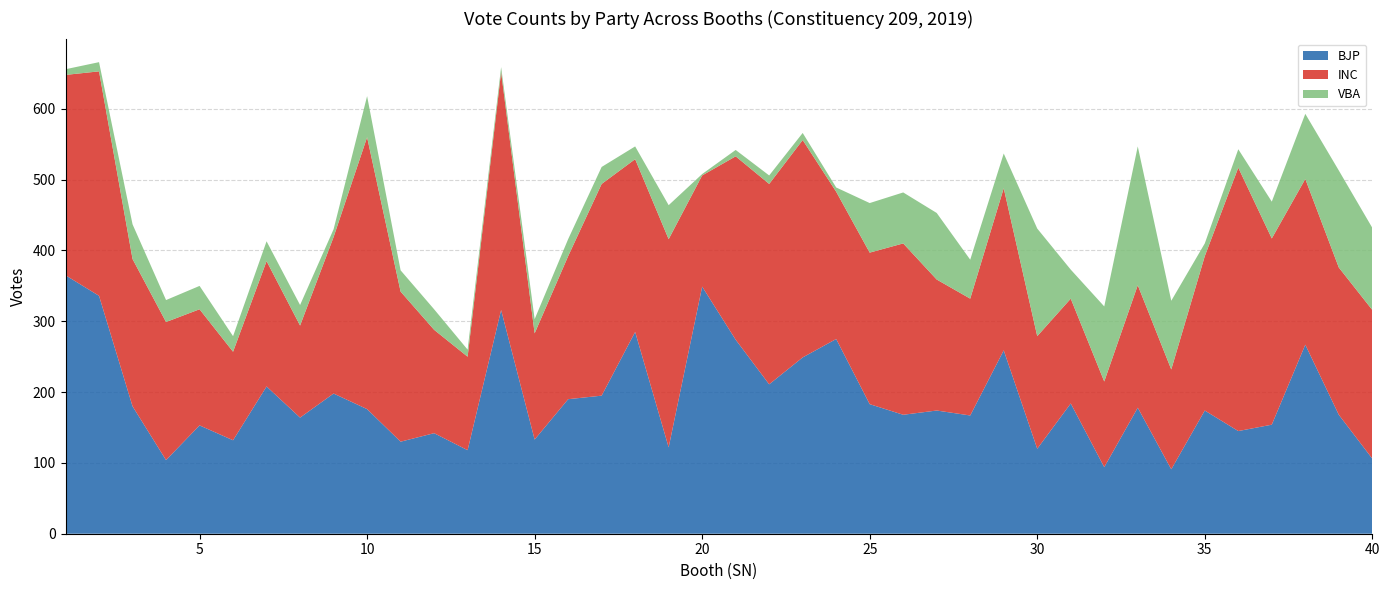

Reading left to right, what are all the values shown in this chart?

BJP: 365	336	180	104	153	132	208	164	198	176	130	142	118	316	133	190	195	285	122	349	274	211	249	275	183	168	174	167	259	120	184	94	178	91	174	145	154	267	168	106
INC: 283	317	208	195	164	125	177	130	221	384	212	146	132	336	150	202	299	244	294	157	259	283	307	208	214	242	185	165	229	159	148	121	173	141	218	372	263	234	208	210
VBA: 8	13	49	31	33	22	28	29	11	58	30	29	10	7	20	24	24	18	48	2	9	12	10	6	70	72	94	55	49	152	41	106	196	97	18	26	52	92	137	116